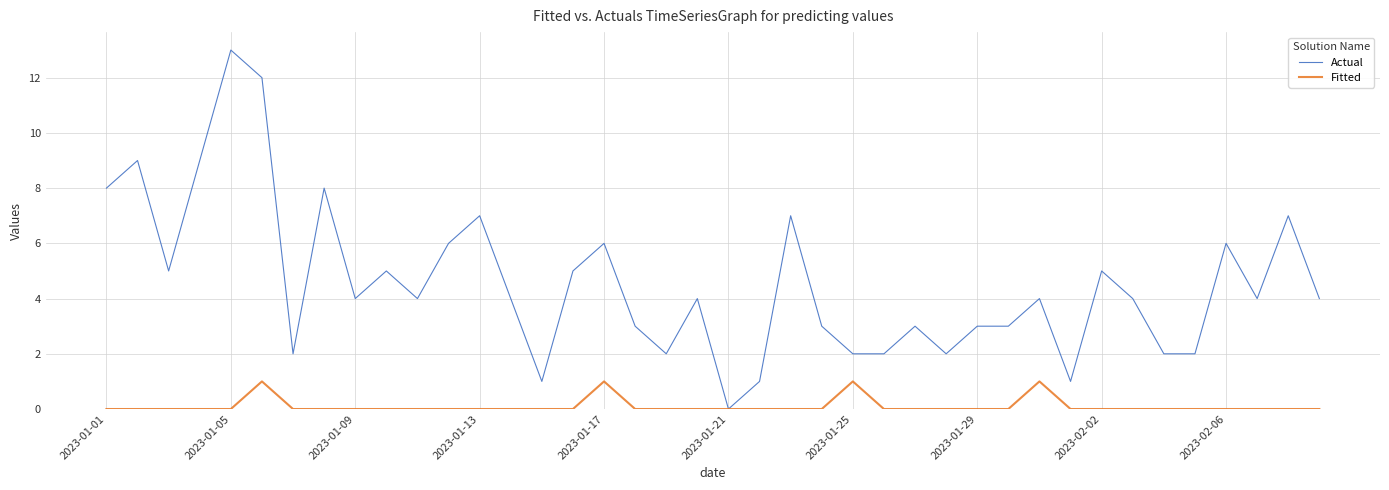

Which series has the largest total across all categories?

Actual